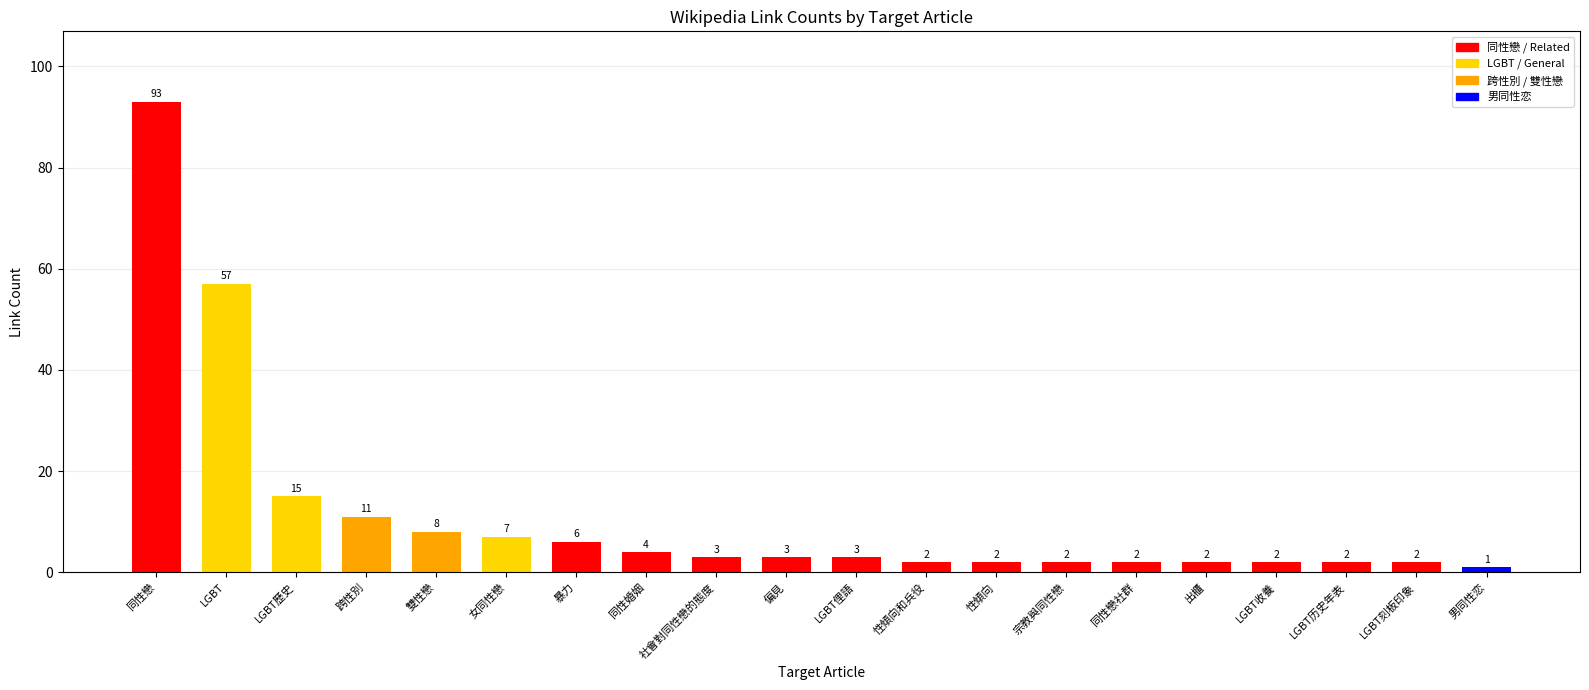

How many values are below 3?

9